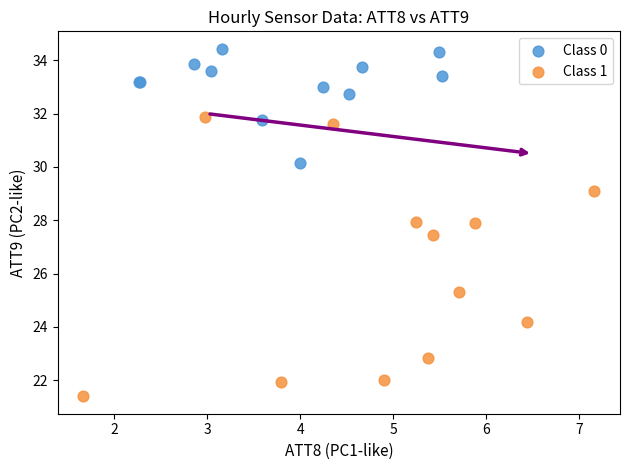

Which series has the widest spread of Y values?

Class 1